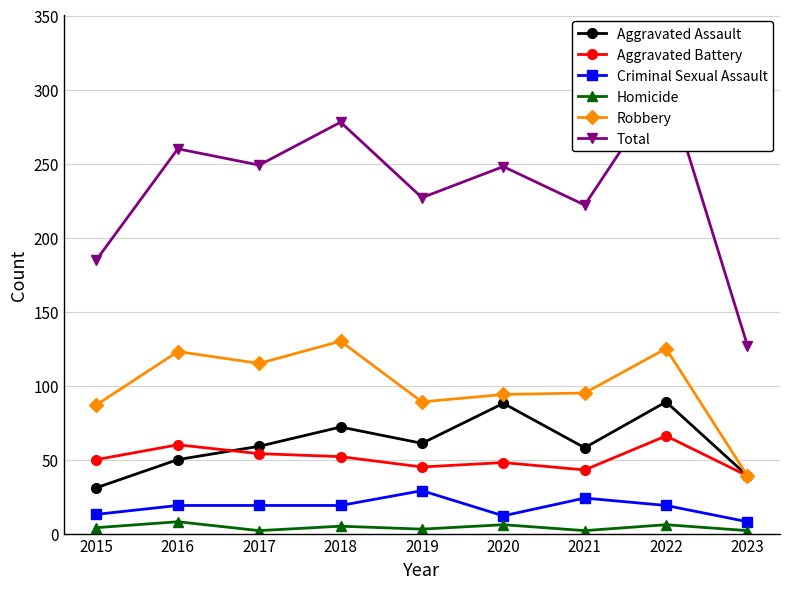

Rank the series at 2017 from lowest to highest value.

Homicide, Criminal Sexual Assault, Aggravated Battery, Aggravated Assault, Robbery, Total